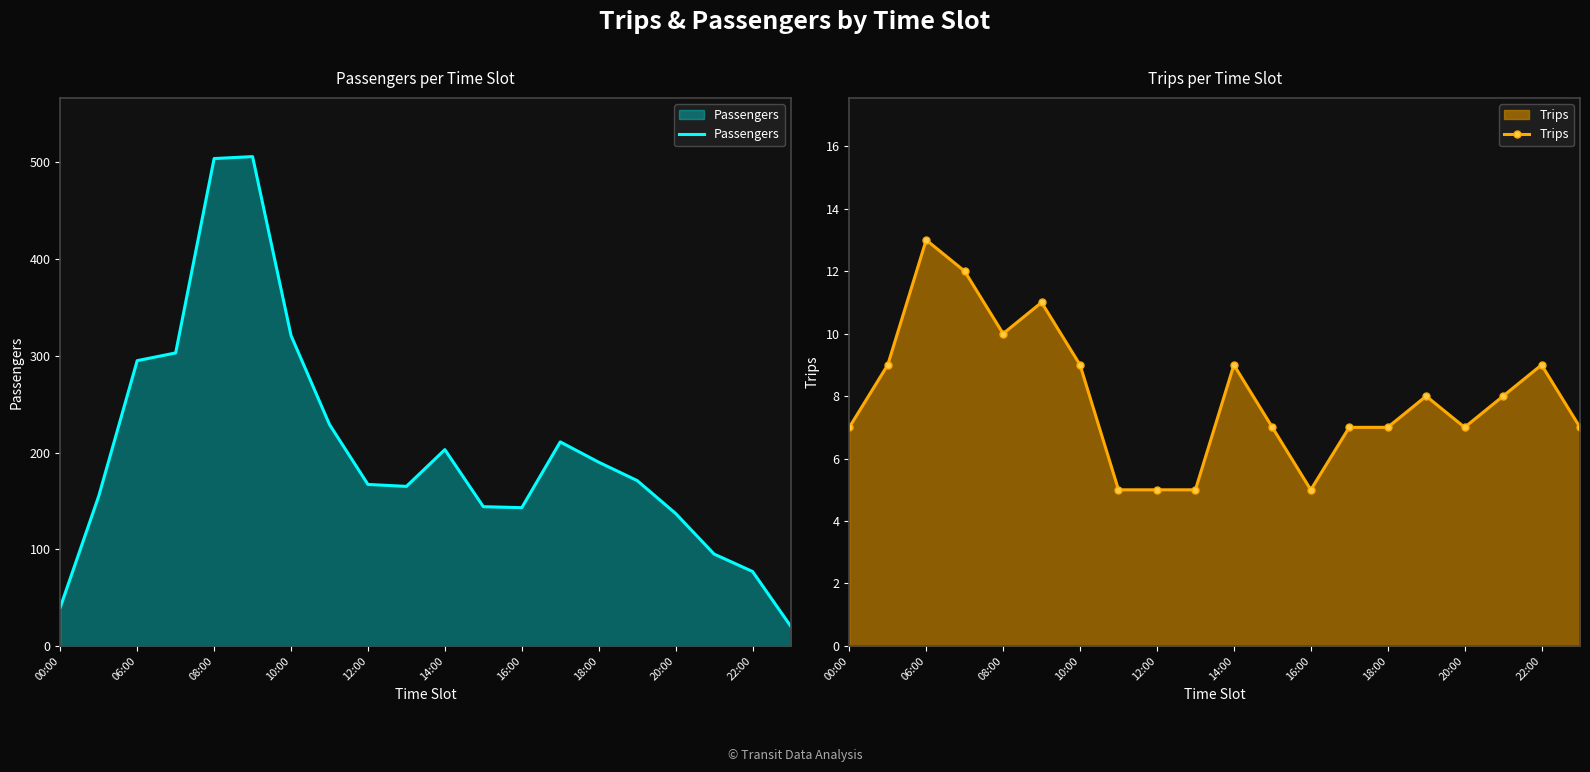

True or false: Passengers has a value of 272 at 14:00.

False